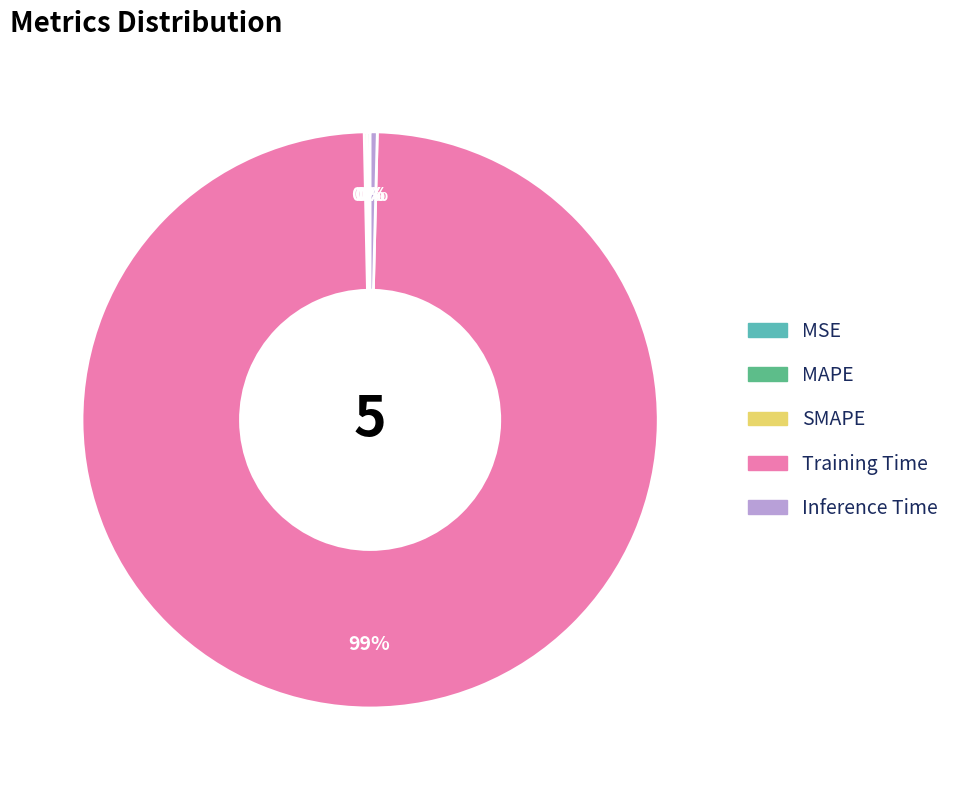

Which category has the biggest portion of the pie?

Training Time